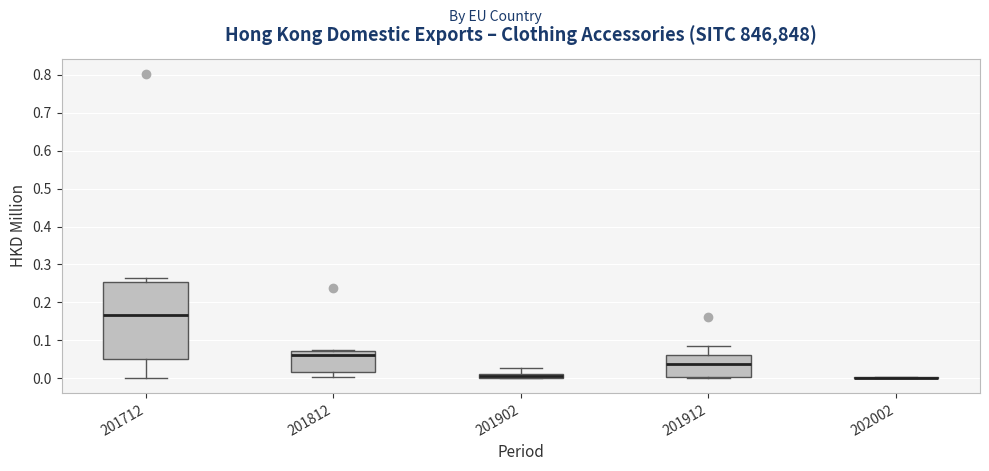

Where is the upper edge of the box at x = 201912 on the y-axis? The values are not printed on the chart, so give them approximately, as read against the axis.

0.06